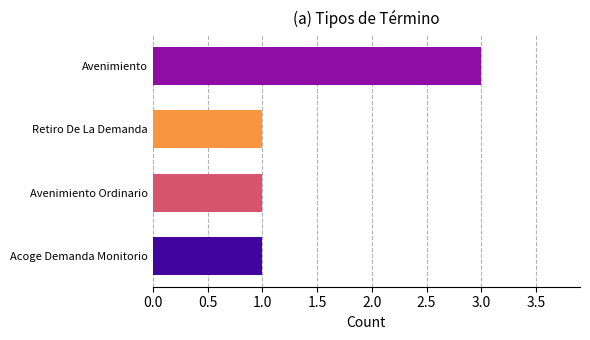

What value does the data have at Avenimiento?

3